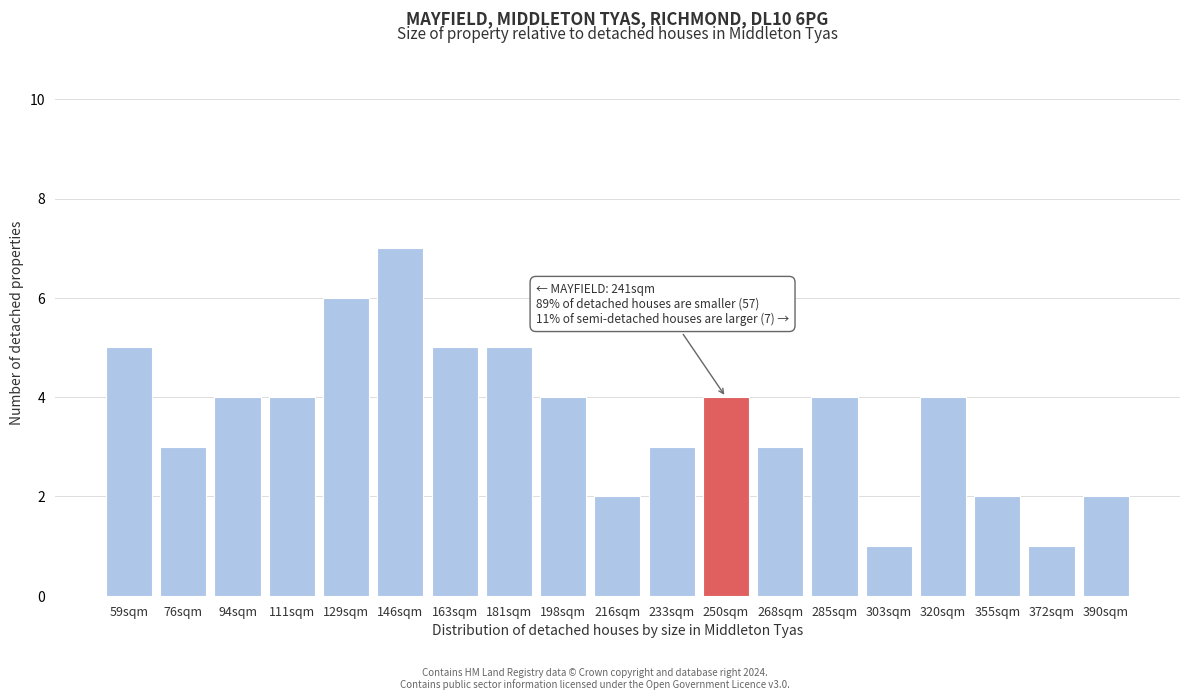

Reading right to left, extract all data points from this chart.

2	1	2	4	1	4	3	4	3	2	4	5	5	7	6	4	4	3	5